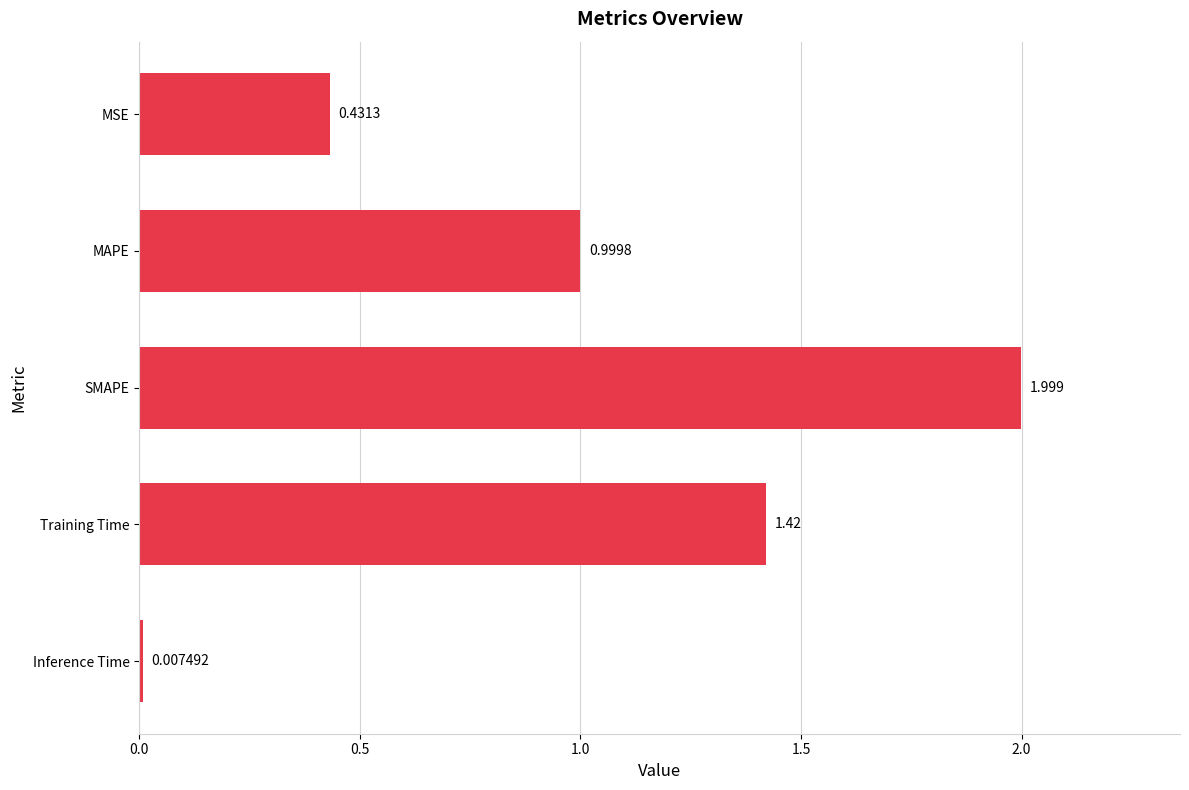

At which category does the chart reach its peak across all series?

SMAPE